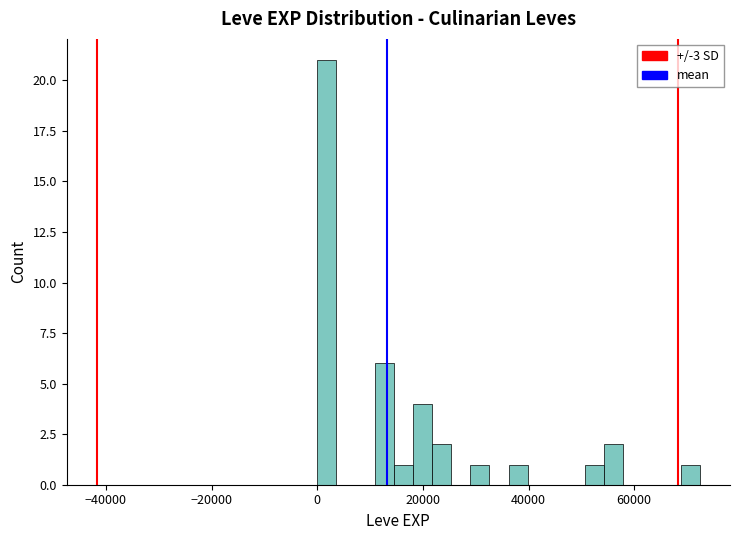

Around what value on the x-axis is the tallest bar? Give the approximate position of its centre, as read against the axis.

2000